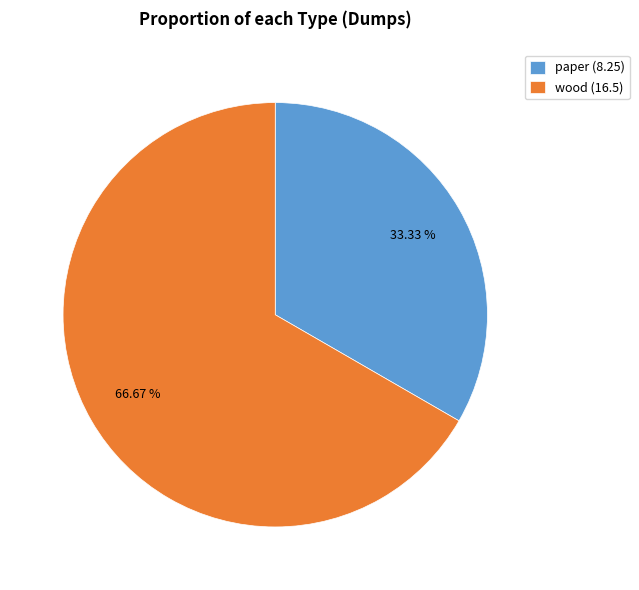

What is the total percentage of wood and paper?

100.0%